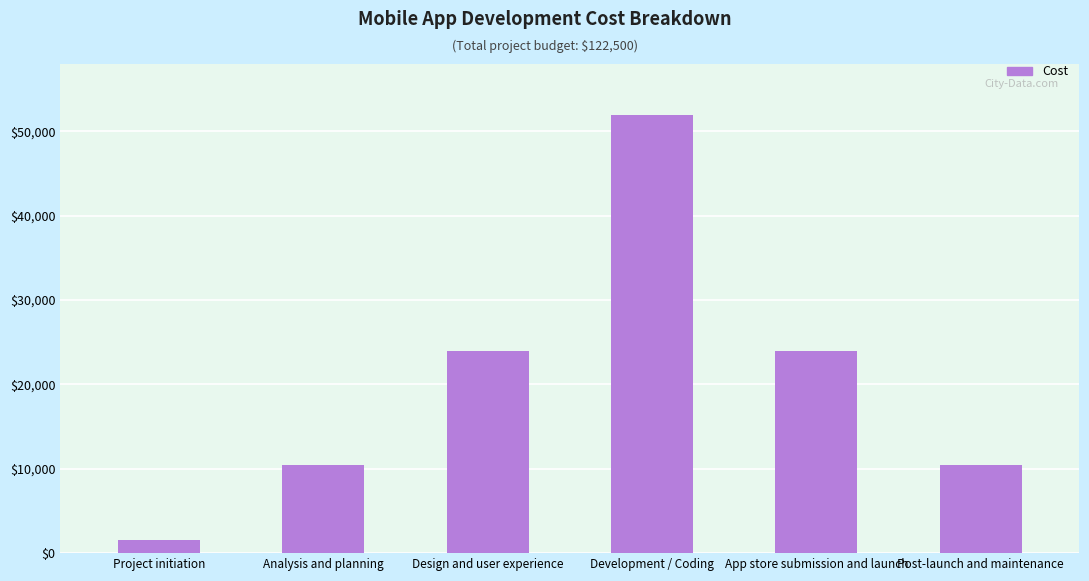

What is the change in value from Analysis and planning to Development / Coding?

+41500